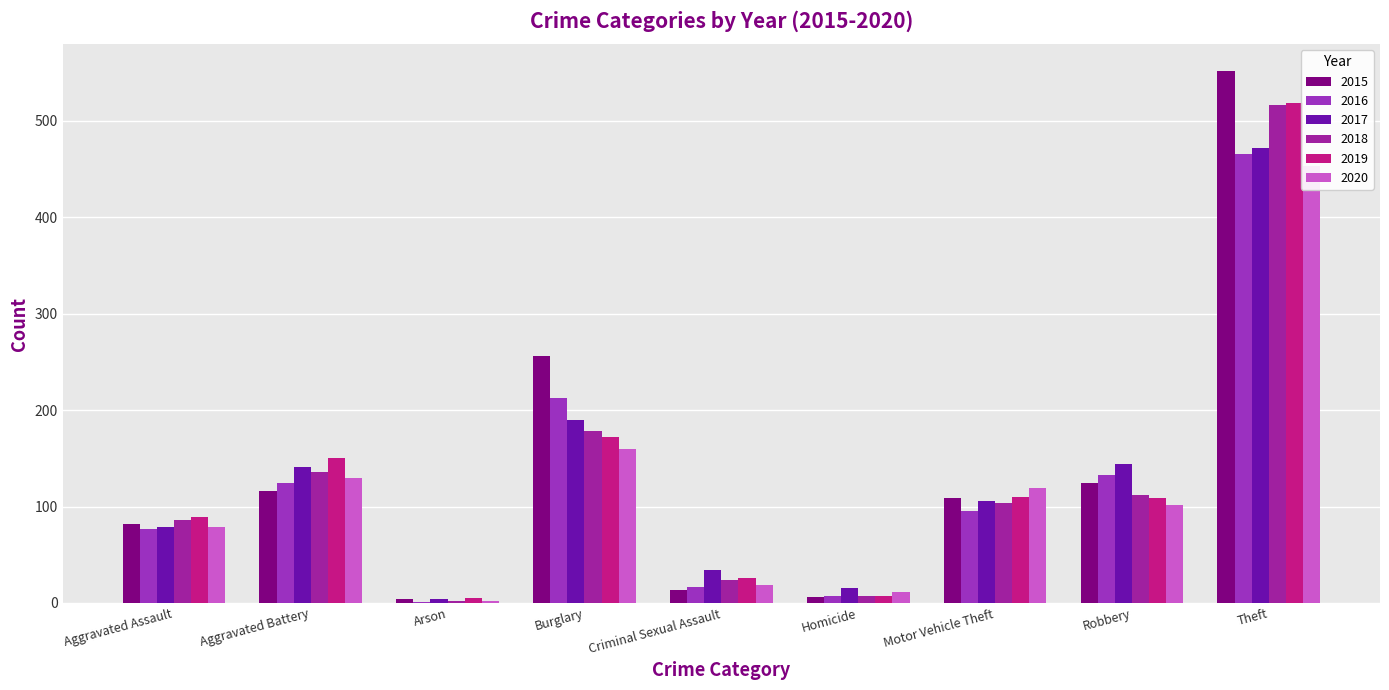

Which has a higher value, Criminal Sexual Assault or Arson?

Criminal Sexual Assault